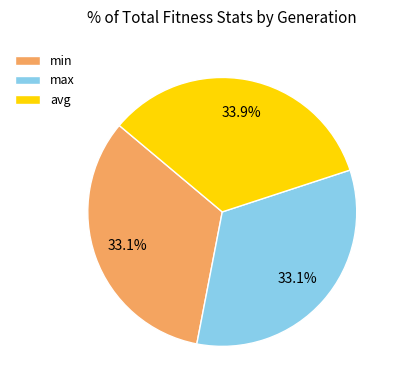

What is the largest slice in the pie chart?

avg